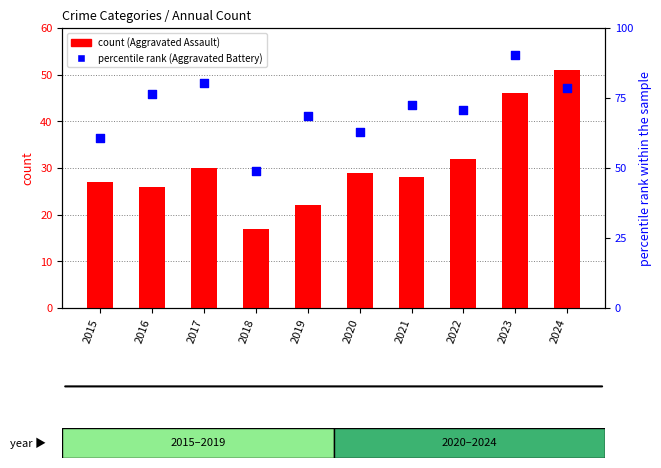

Which series reaches the minimum Y coordinate?

Aggravated Assault